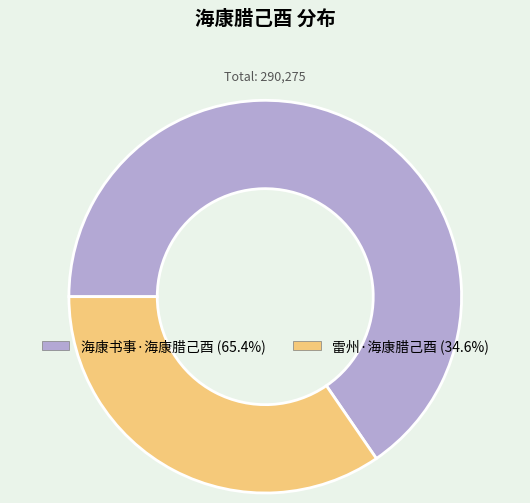

What is the majority slice?

海康书事·海康腊己酉